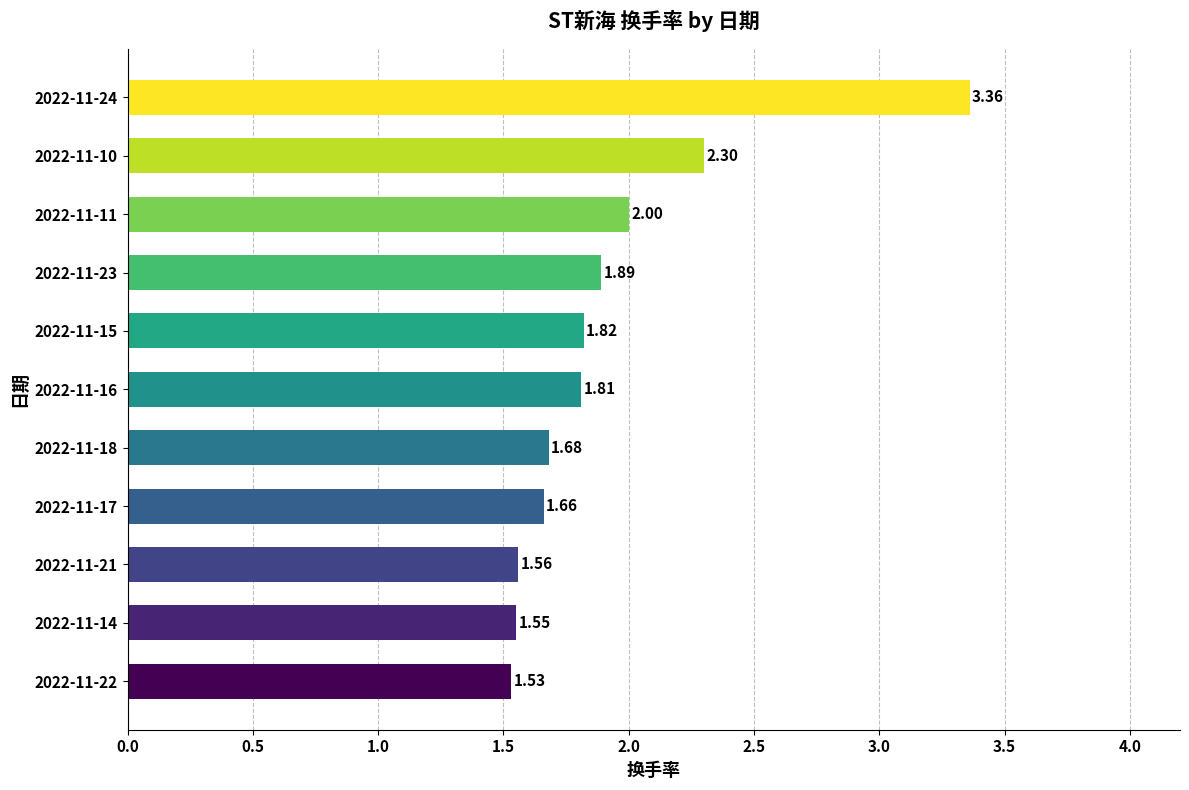

What is the change in value from 2022-11-10 to 2022-11-24?

+1.1